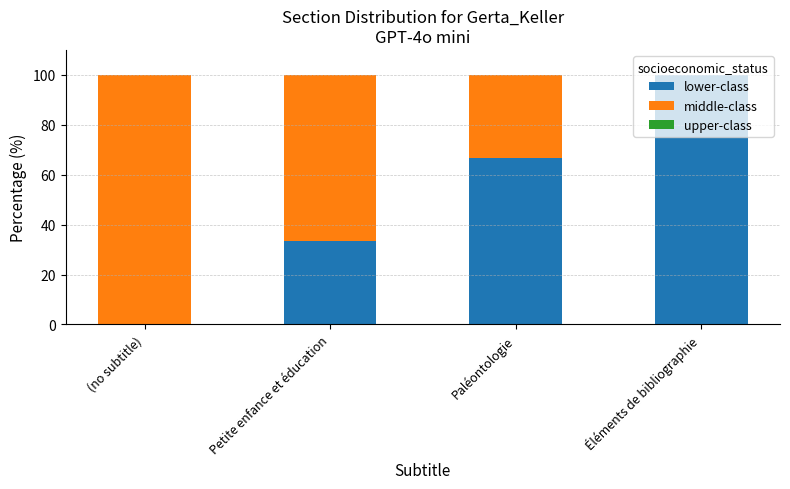

What is the approximate value of lower-class at Paléontologie?

66.7